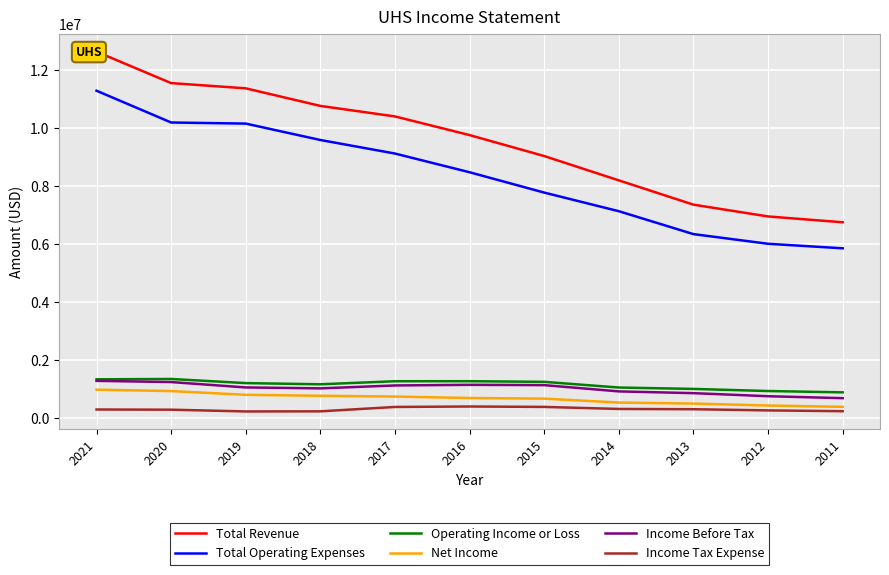

At which label does Total Revenue first exceed 9766200?

2021